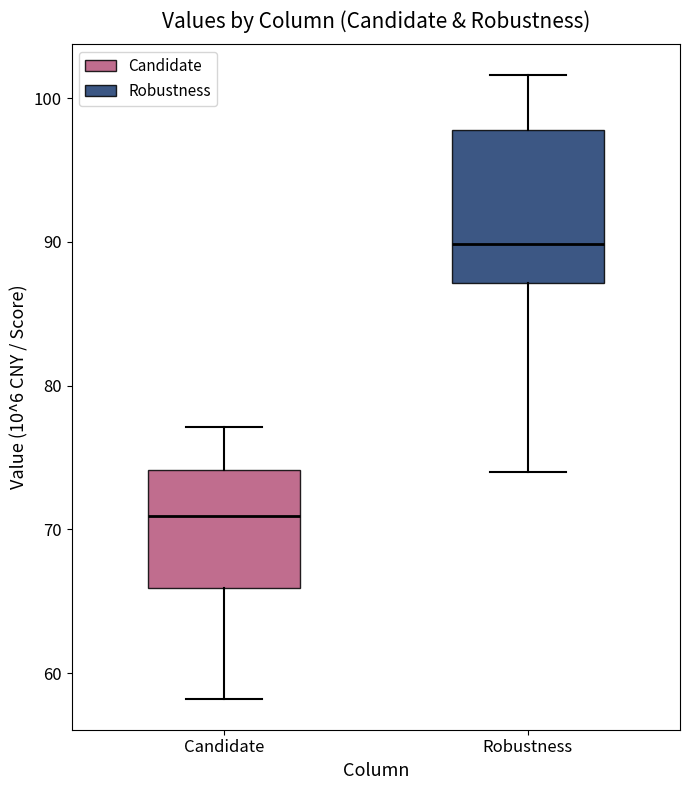

Reading left to right, transcribe this box plot: for each box, give where its median line is, the range the box spans, and where its two whiskers end, as read against the y-axis. The values are not printed on the chart, so give them approximately, as read against the axis.

Candidate: median 71, box 66 to 74, whiskers 58 to 77
Robustness: median 90, box 87 to 98, whiskers 74 to 102